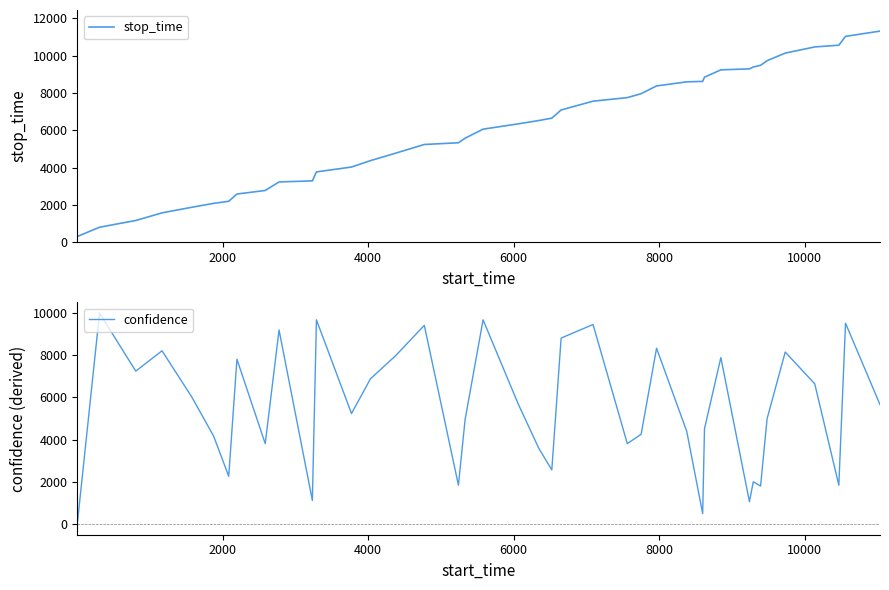

What is the value of the confidence point at the 15th from the left?

7971.9